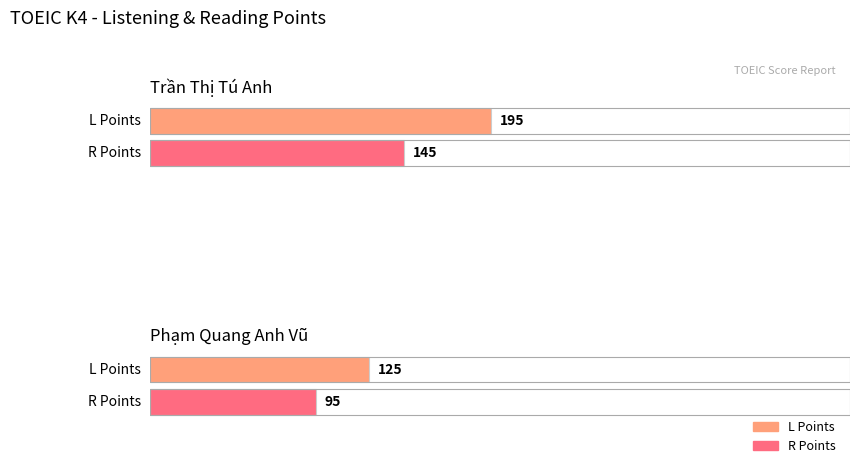

How many distinct data groups are displayed?

2